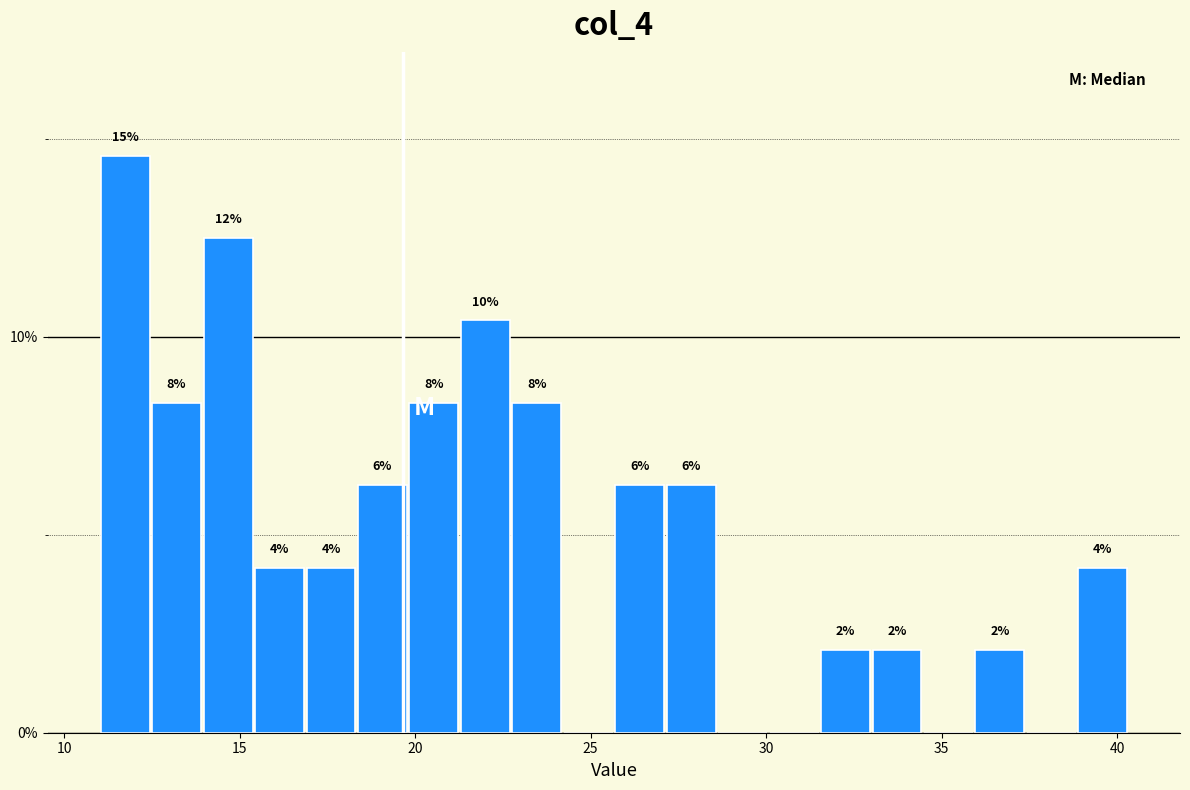

Around what value on the x-axis is the tallest bar? Give the approximate position of its centre, as read against the axis.

11.5